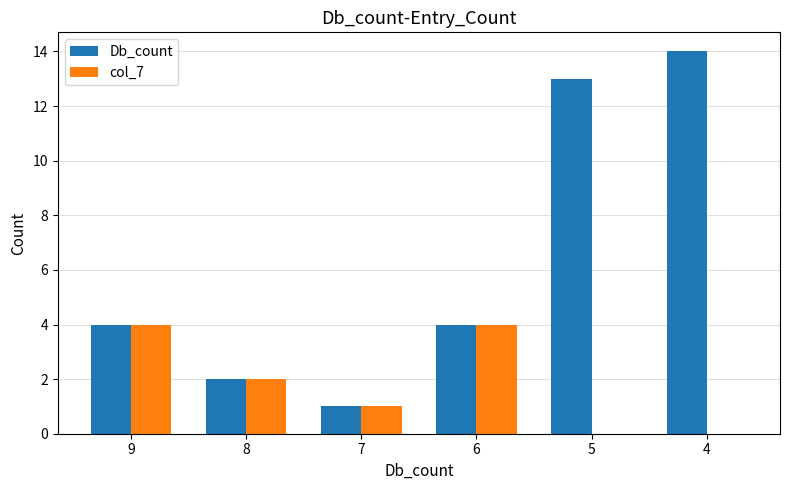

Are the bars horizontal?

No